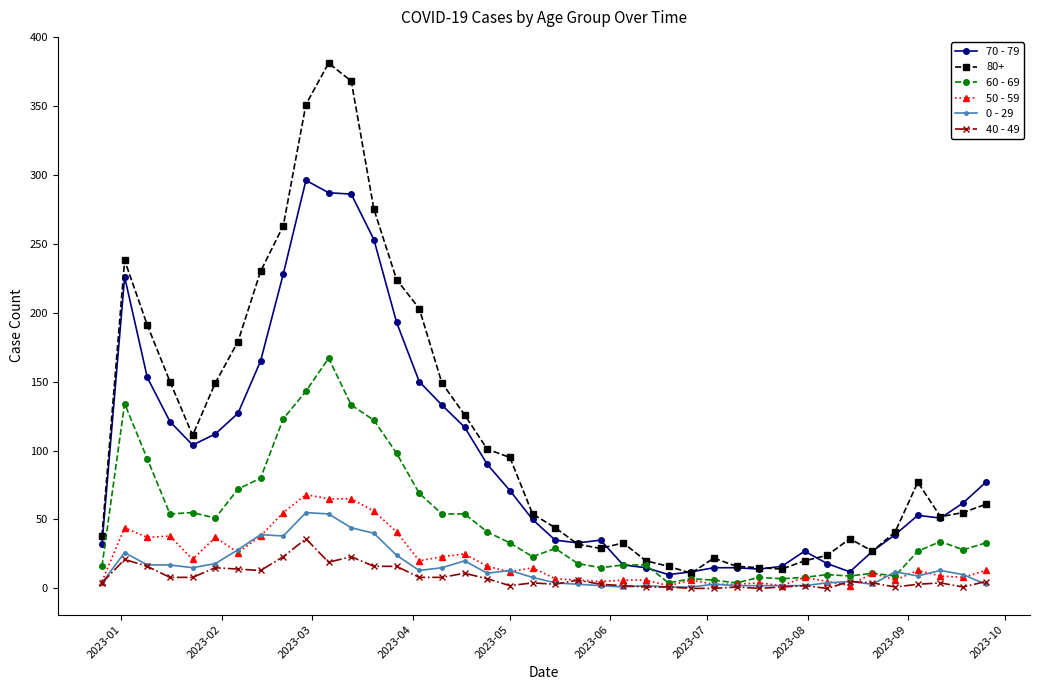

Which series has the largest total across all categories?

80+